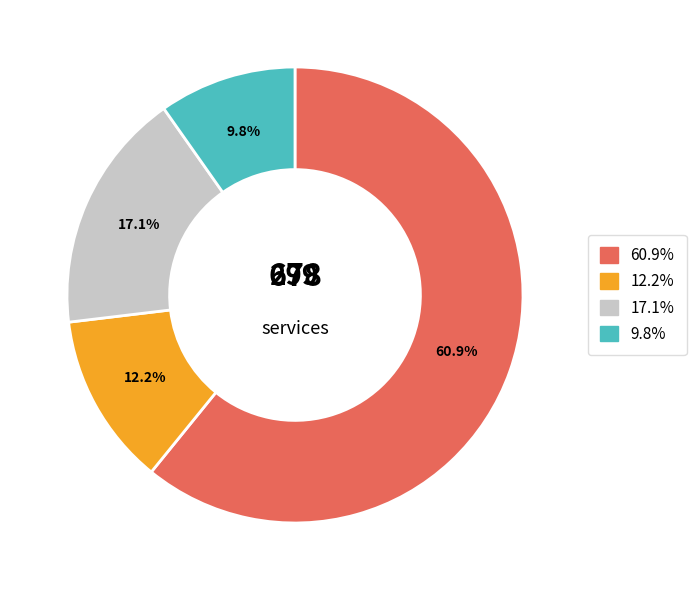

Is there a majority slice in this chart?

Yes